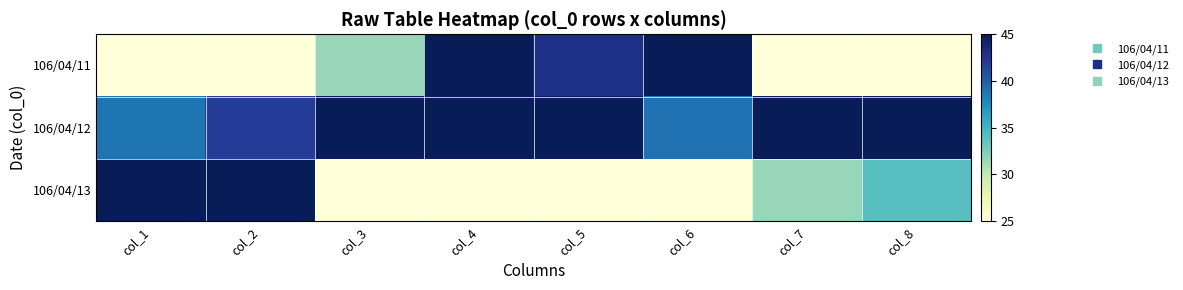

Reading right to left, what are all the values shown in this chart?

106/04/11: col_8=25.0	col_7=25.0	col_6=45.0	col_5=43.0	col_4=45.0	col_3=31.7	col_2=25.0	col_1=25.0
106/04/12: col_8=45.0	col_7=45.0	col_6=39.0	col_5=45.0	col_4=45.0	col_3=45.0	col_2=42.0	col_1=38.9
106/04/13: col_8=34.1	col_7=31.7	col_6=25.0	col_5=25.0	col_4=25.0	col_3=25.0	col_2=45.0	col_1=45.0